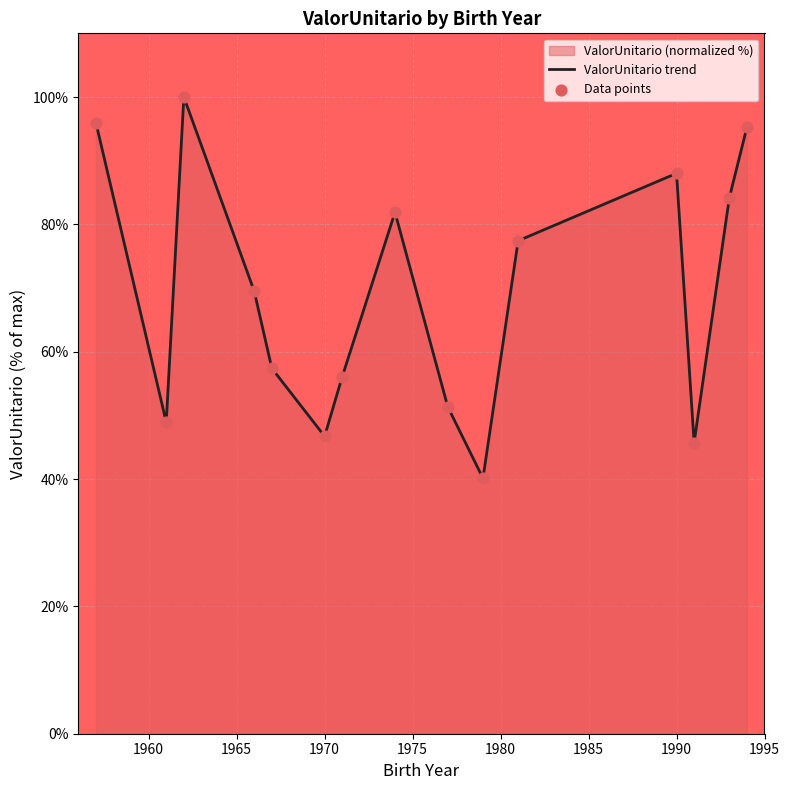

What is the difference between the maximum and minimum values?

59.9